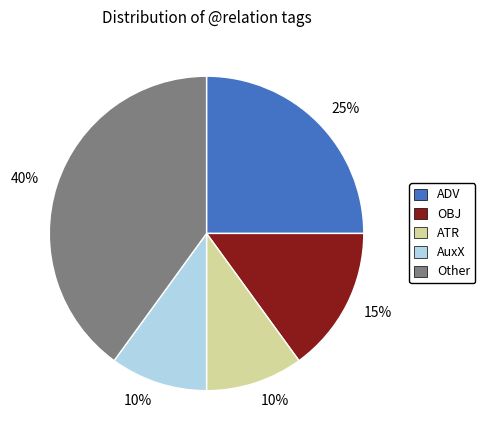

To the nearest percent, what is the average slice percentage?

20%